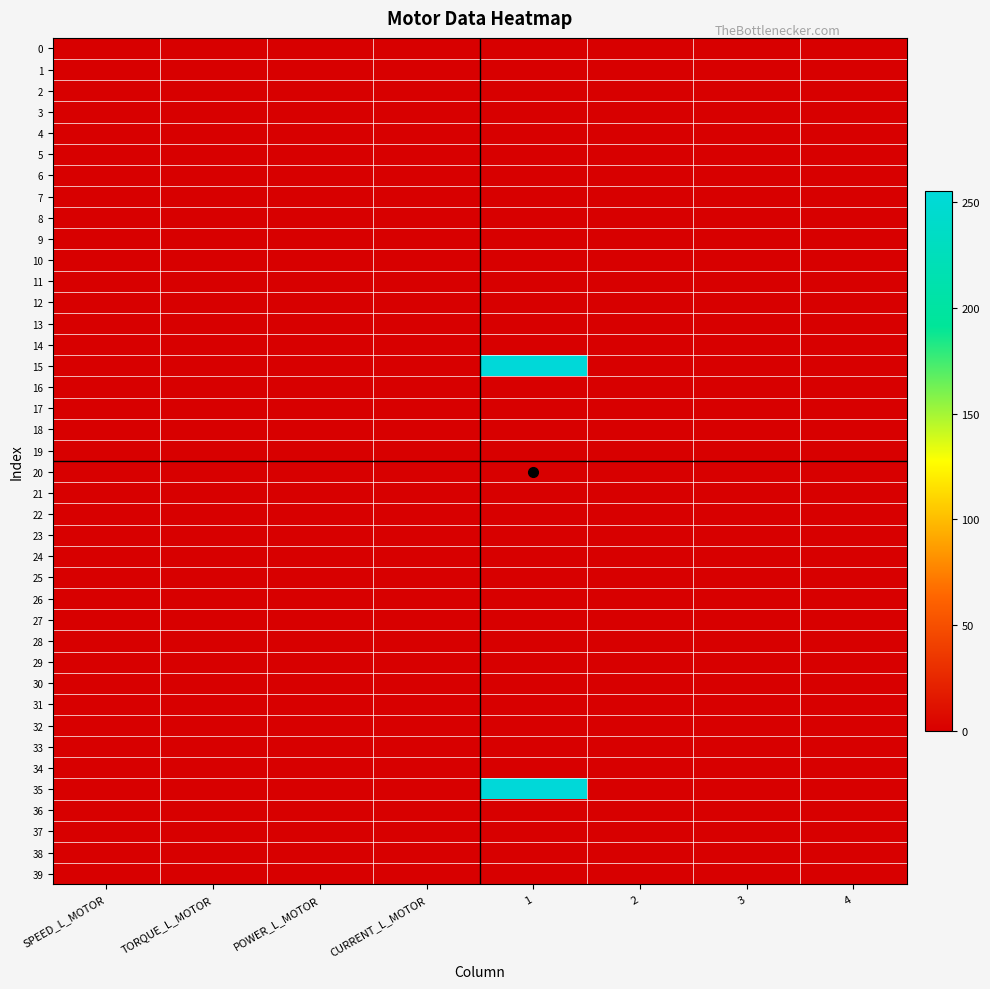

Rank the series at 3 from highest to lowest value.

0, 1, 2, 3, 4, 5, 6, 7, 8, 9, 10, 11, 12, 13, 14, 15, 16, 17, 18, 19, 20, 21, 22, 23, 24, 25, 26, 27, 28, 29, 30, 31, 32, 33, 34, 35, 36, 37, 38, 39